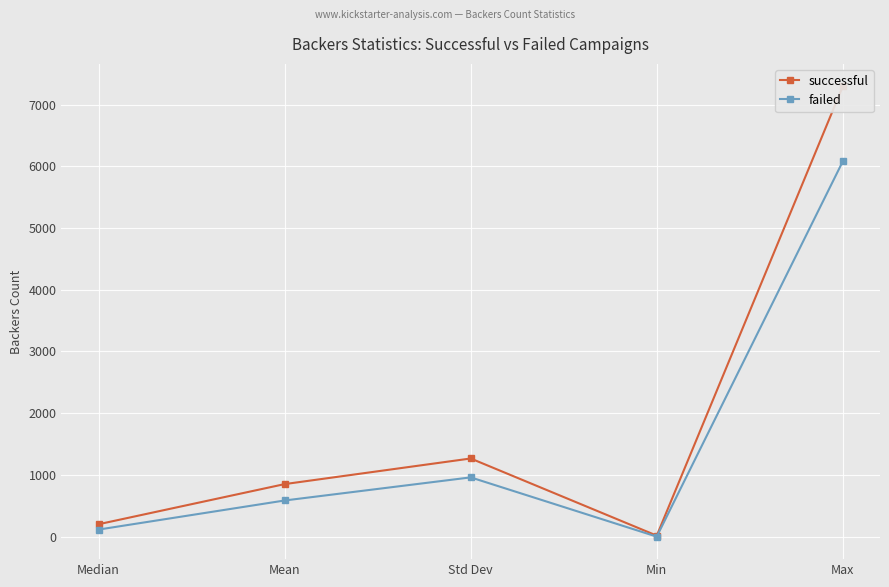

What is the sum of the failed values at Max and Std Dev?

7040.0